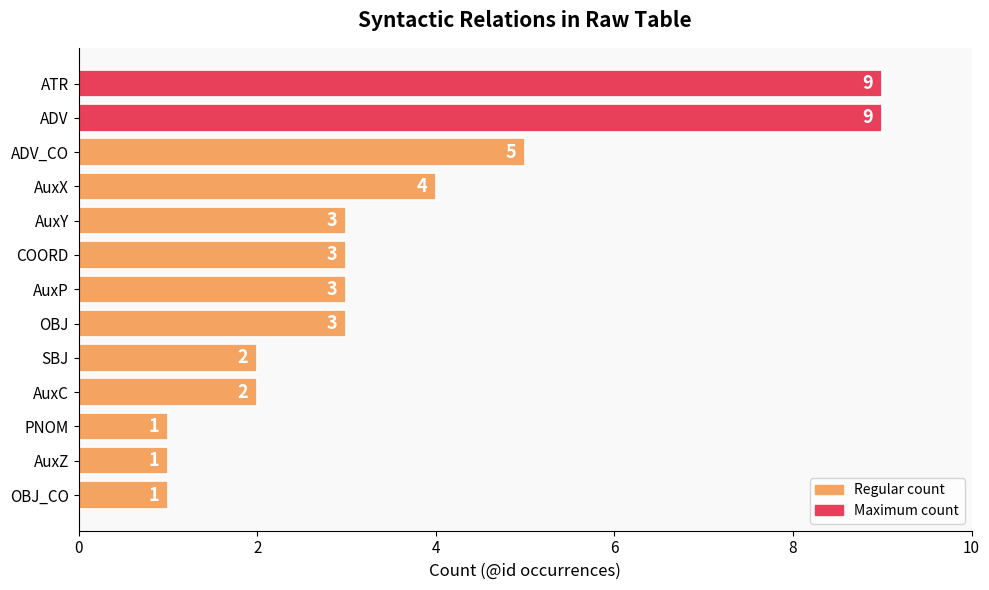

Where is the data nearest to the value 5?

ADV_CO